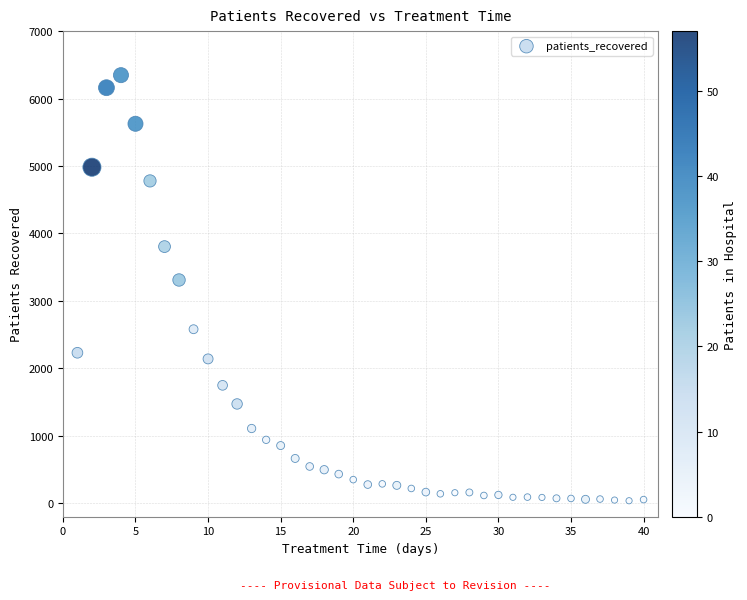

What Y value in the scatter plot is closest to 3192?

3310